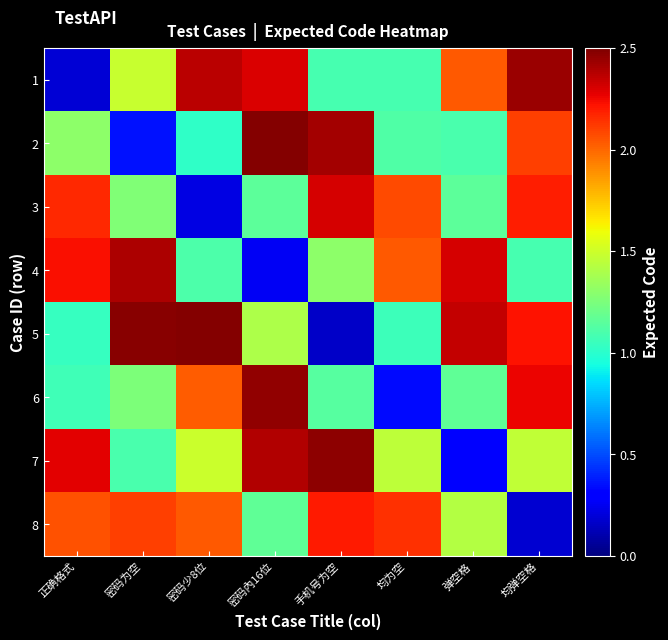

Which series has the widest spread of values?

5